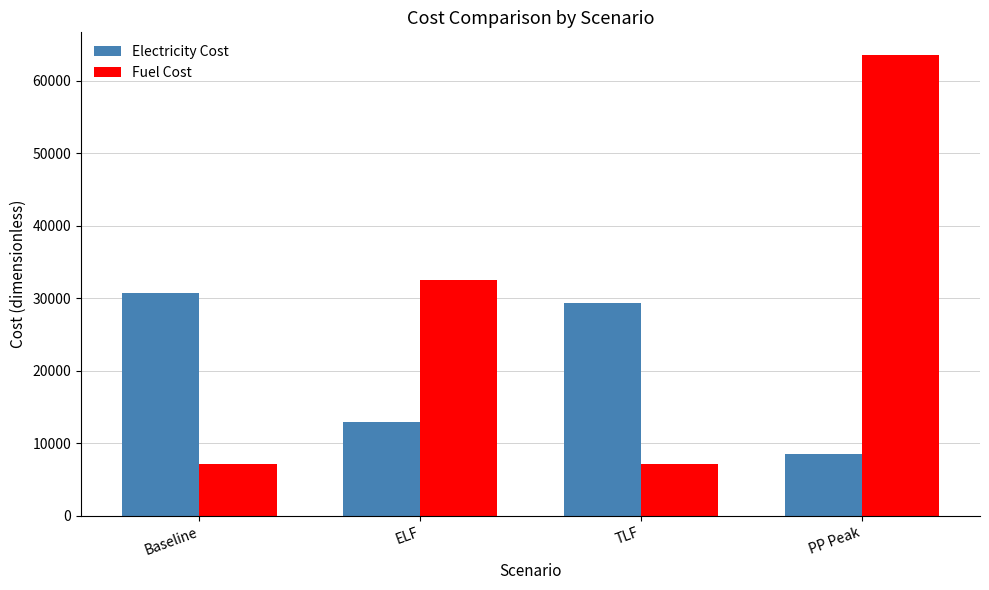

Which series has the largest range (max minus min)?

Fuel Cost